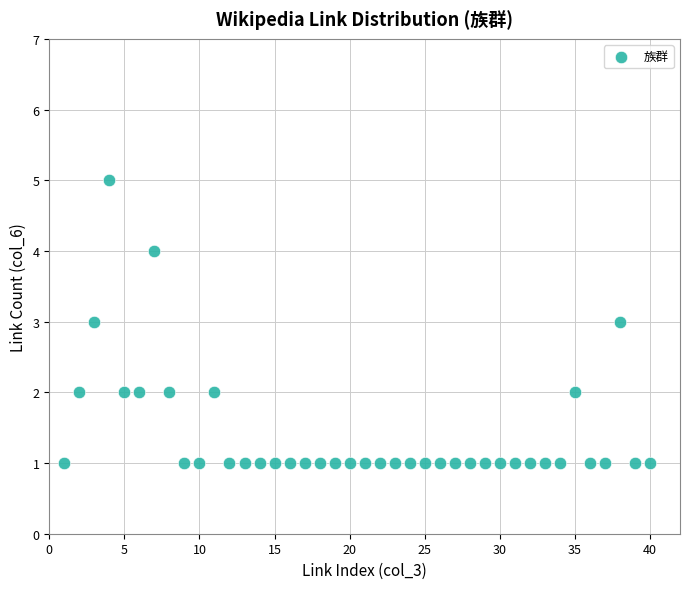

What is the range of X values (max minus min)?

39